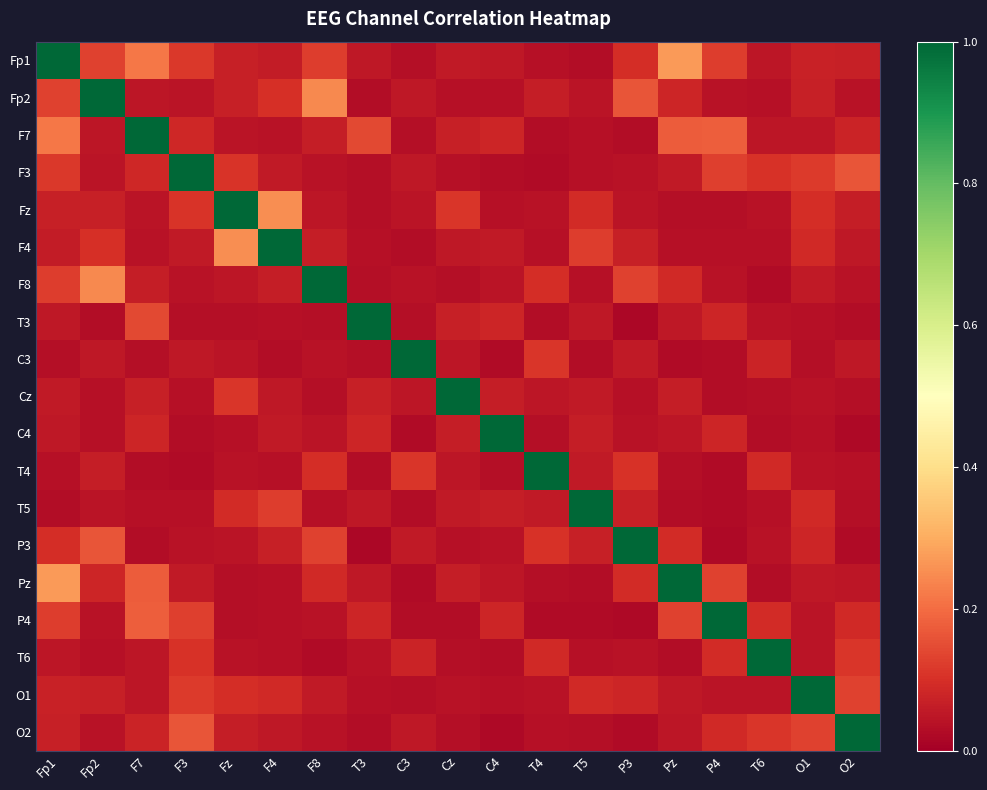

Which has a higher value, O2 or C3?

O2